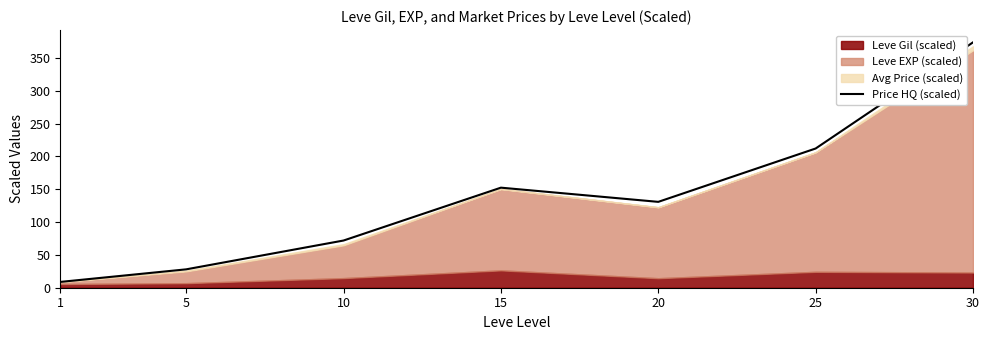

Count the number of categories in the chart.

7